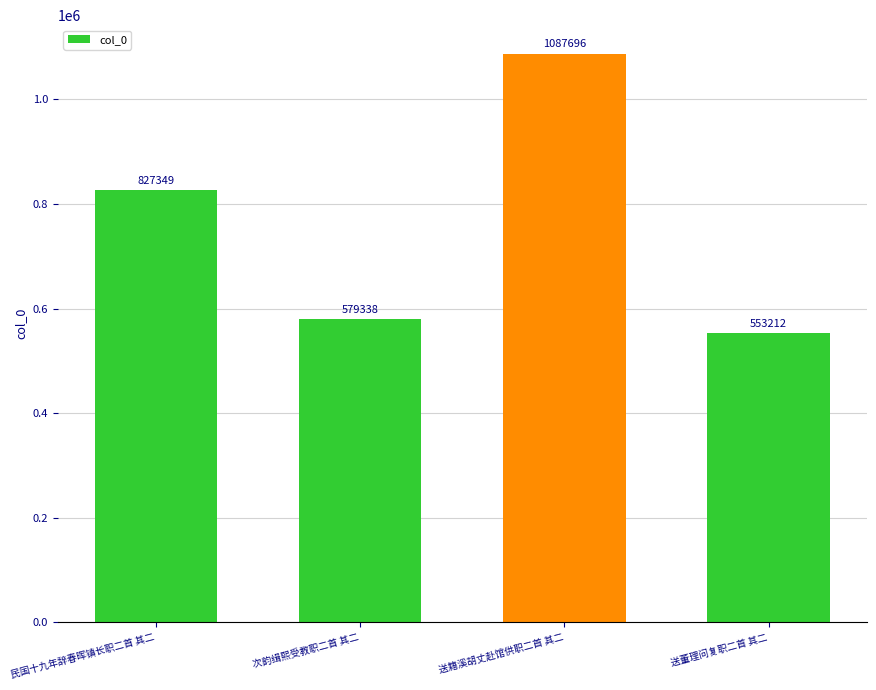

Which category has the highest value across all series?

送籍溪胡丈赴馆供职二首 其二